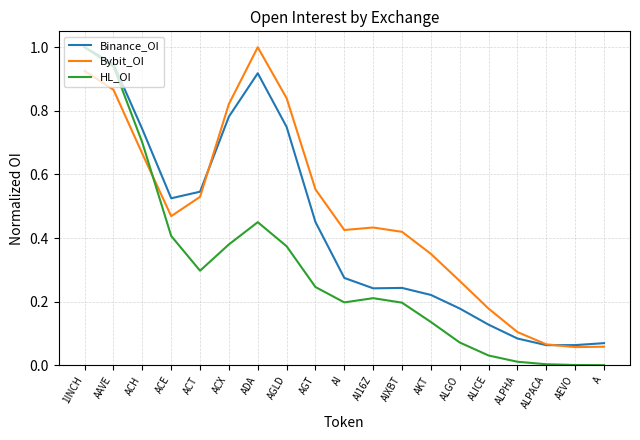

The Binance_OI series shows 0.7 at AGLD. True or false?

True